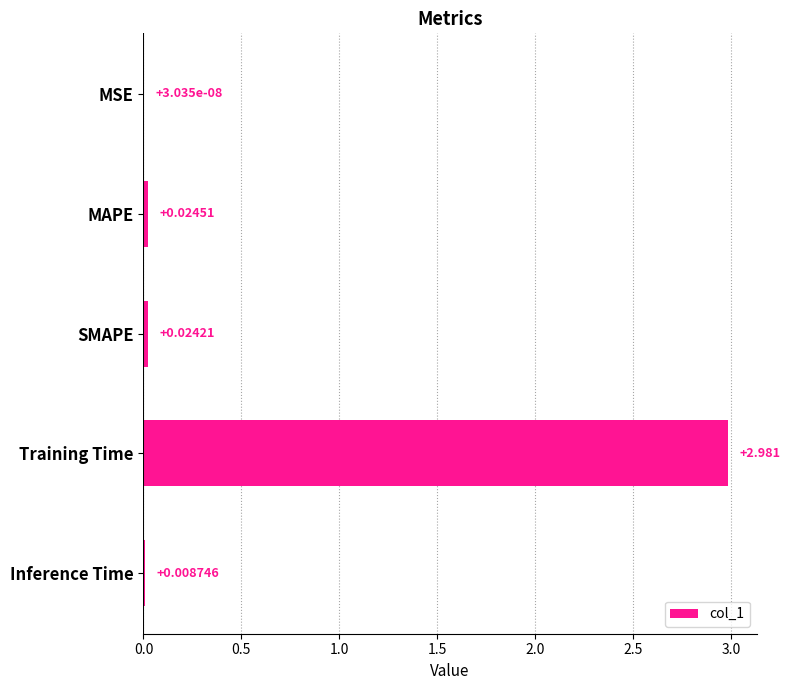

Between Training Time and Inference Time, which is larger?

Training Time